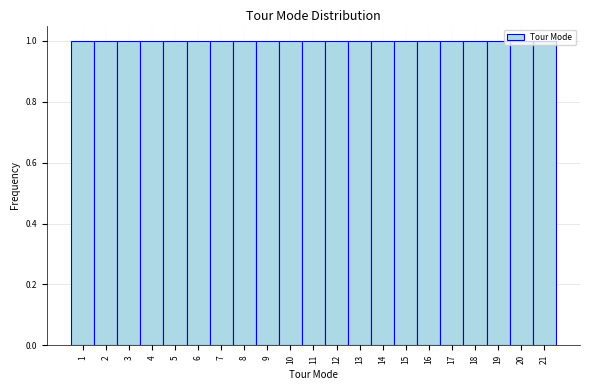

What is the height of the bar covering 3.5 to 4.5 on the x-axis? The values are not printed on the chart, so give them approximately, as read against the axis.

1